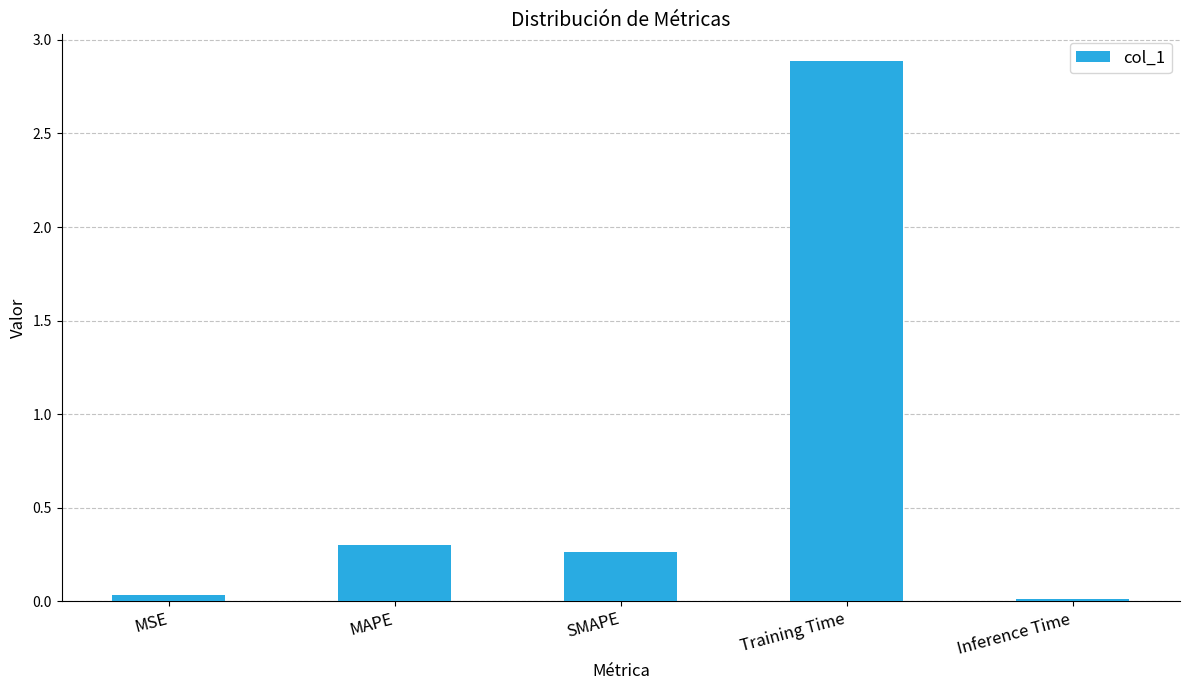

What is the sum of all values?

3.5